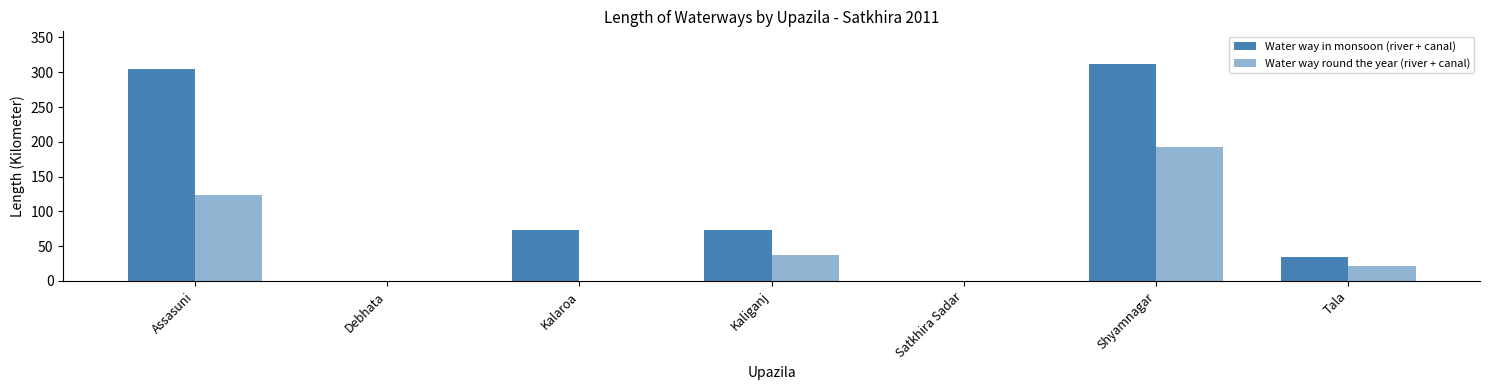

Which has a higher value, Assasuni or Debhata?

Assasuni